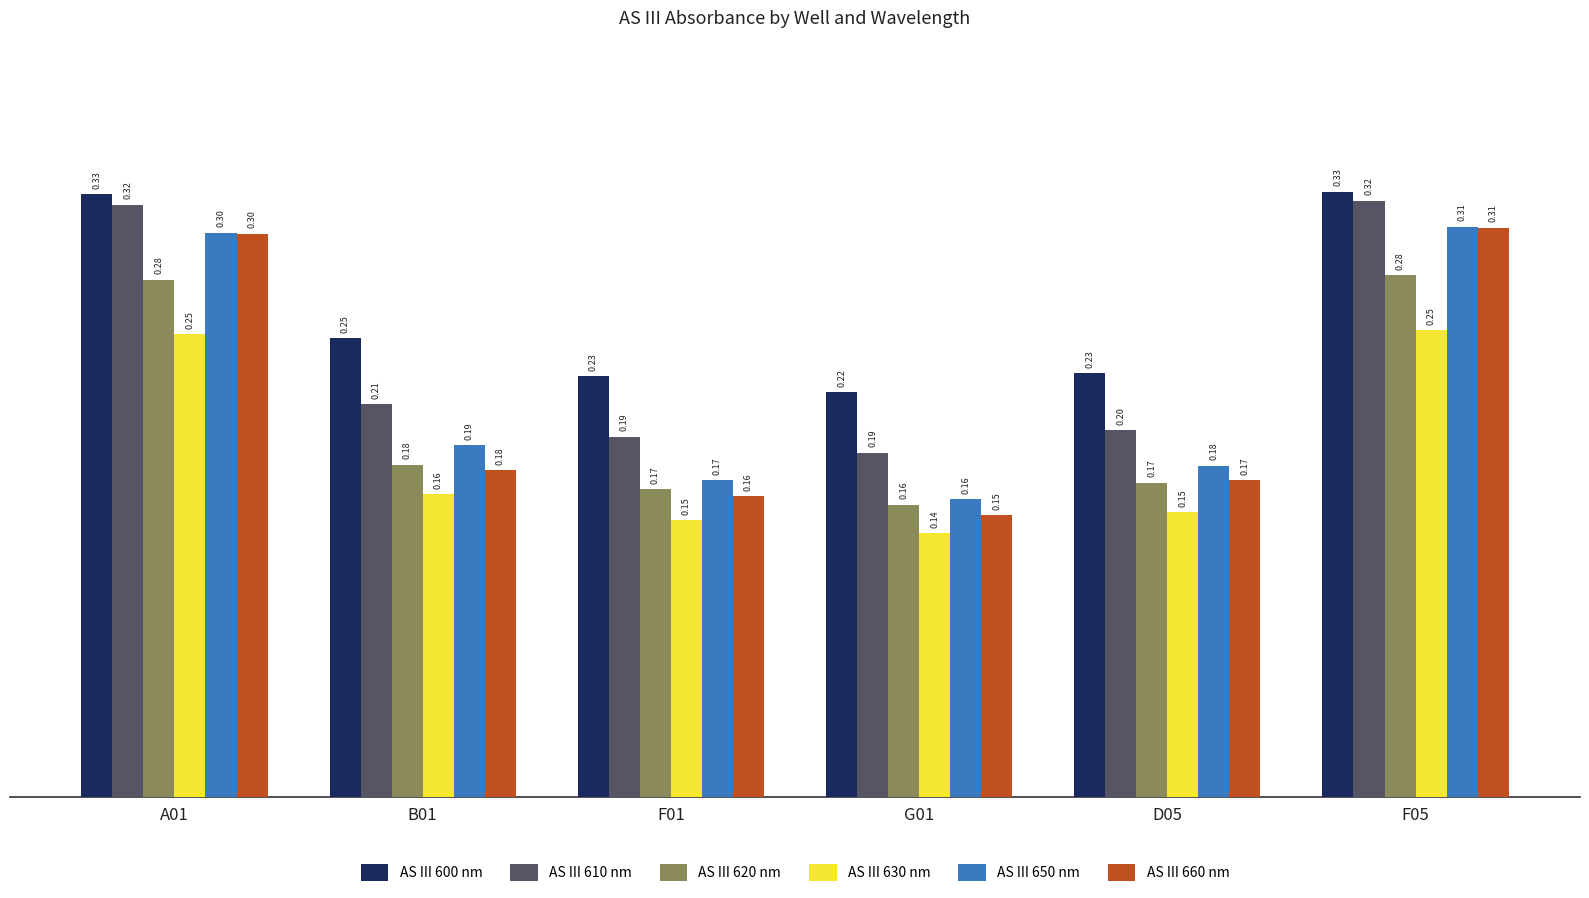

How many categories are shown in the chart?

6